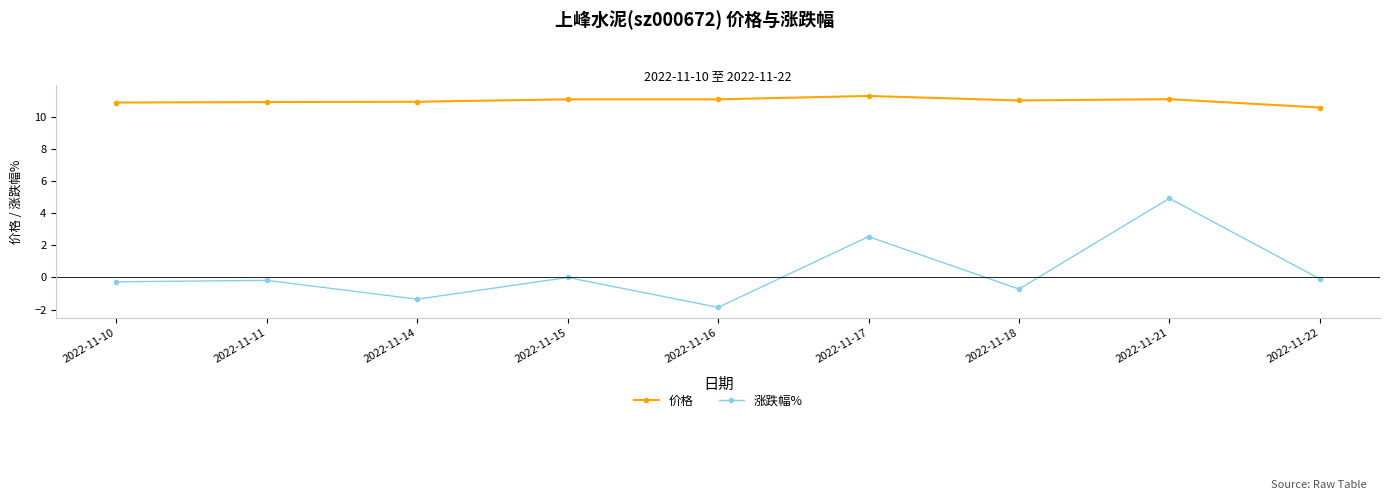

What is the average value of the 涨跌幅% series?

0.3